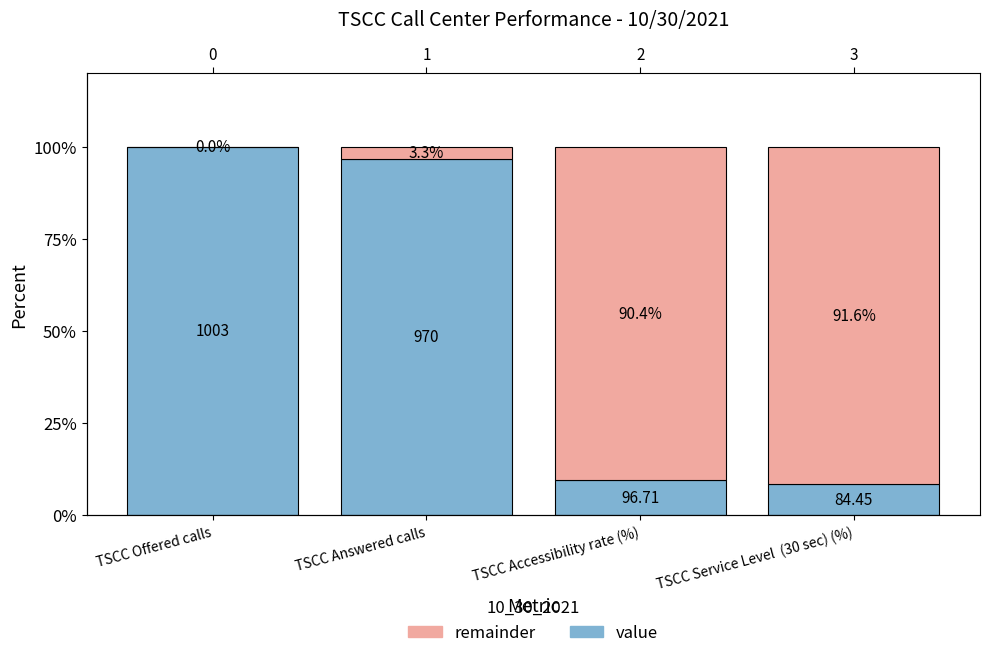

How many values in the value series are below 96?

2